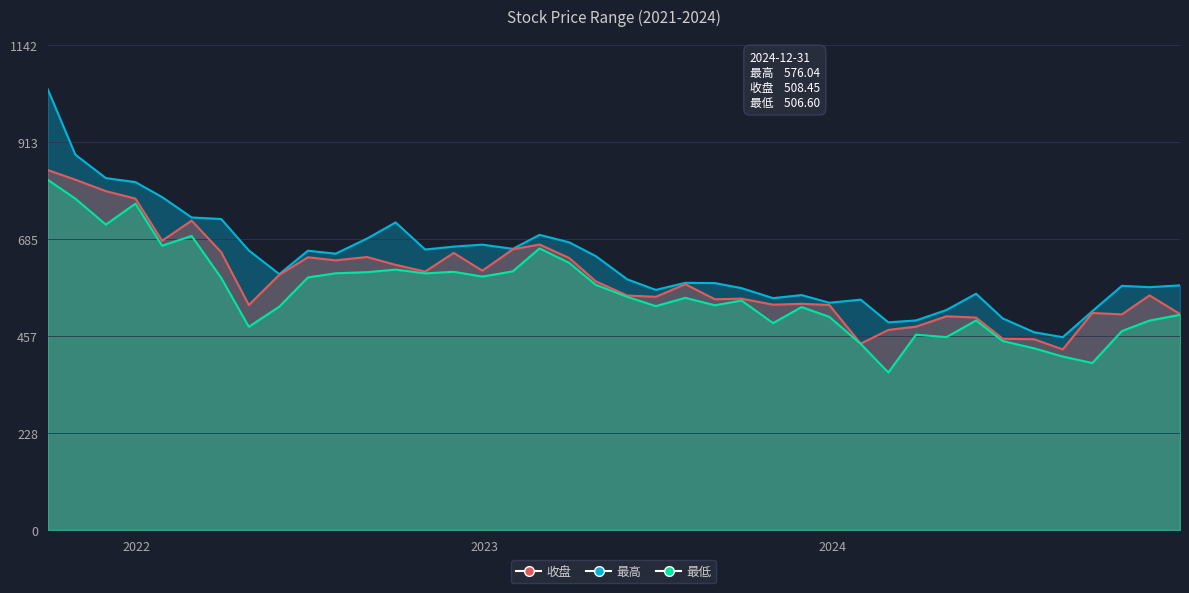

The value of 最高 at 2022-10-31 is 660.4. True or false?

True